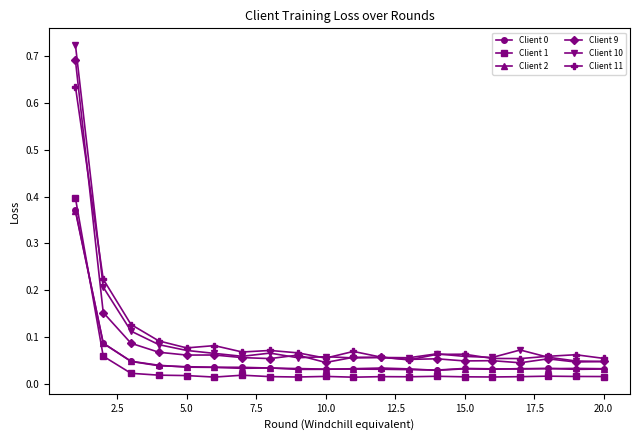

Which series has the widest spread of values?

Client 10